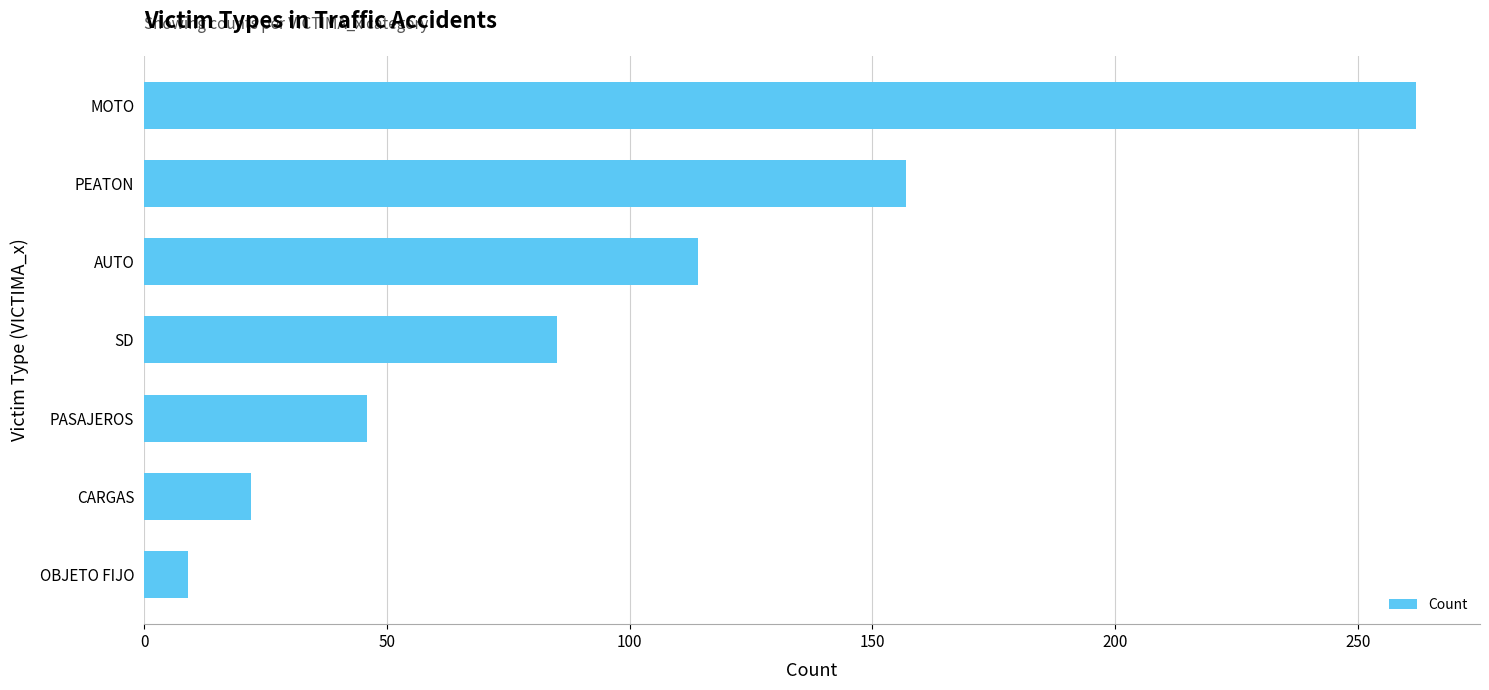

How many data points are less than 85?

3